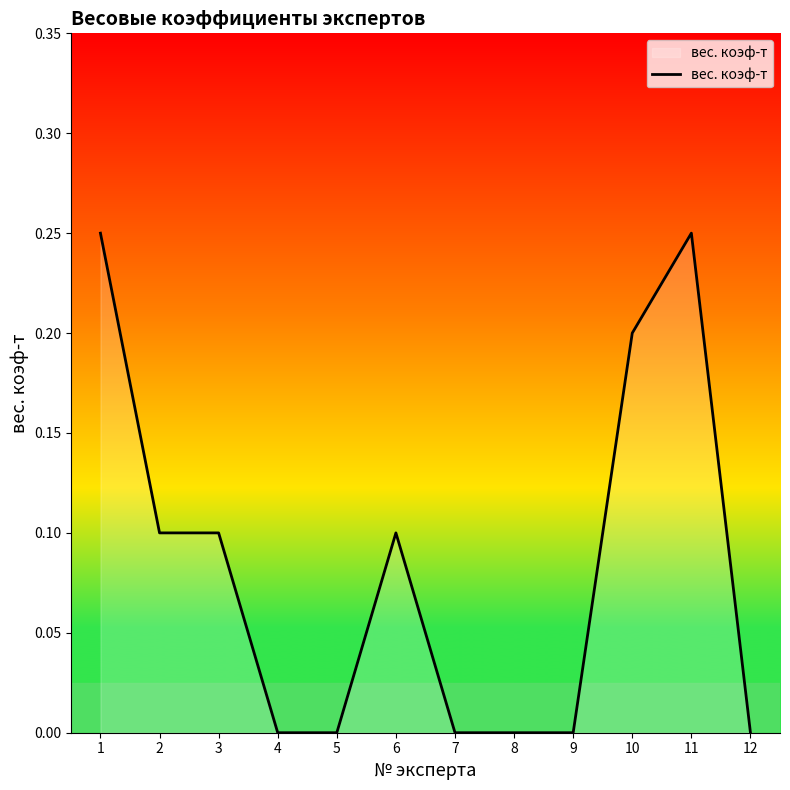

Between 10 and 11, which is larger?

11